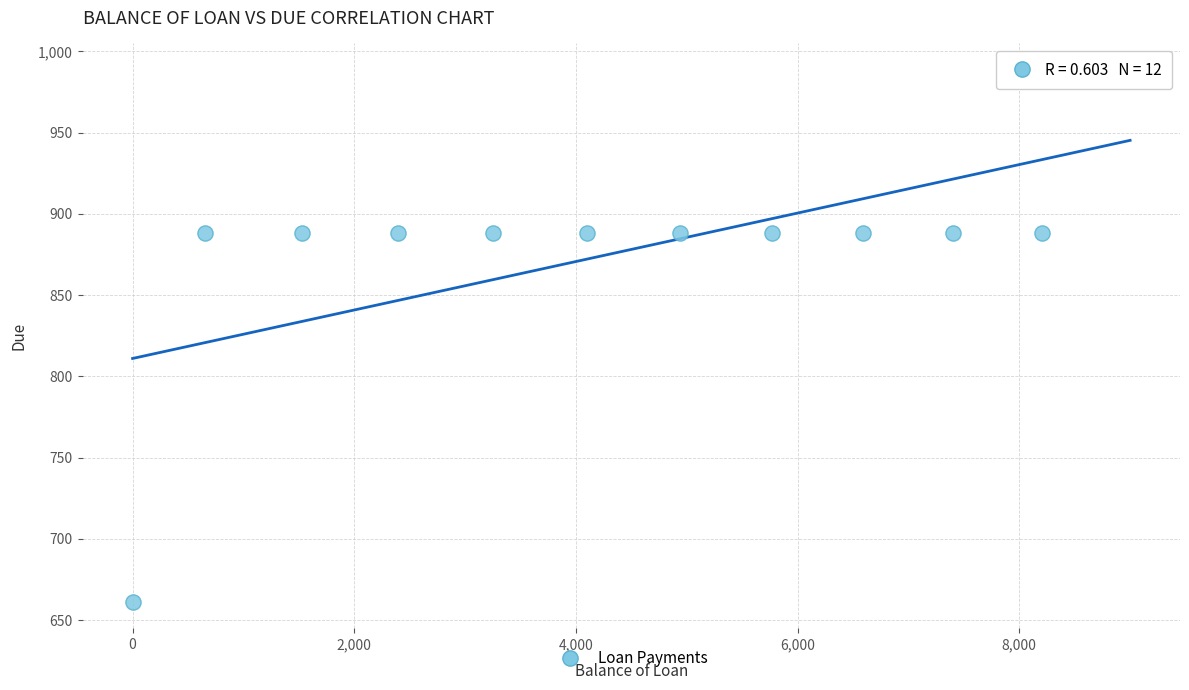

What is the average X value?

4484.7